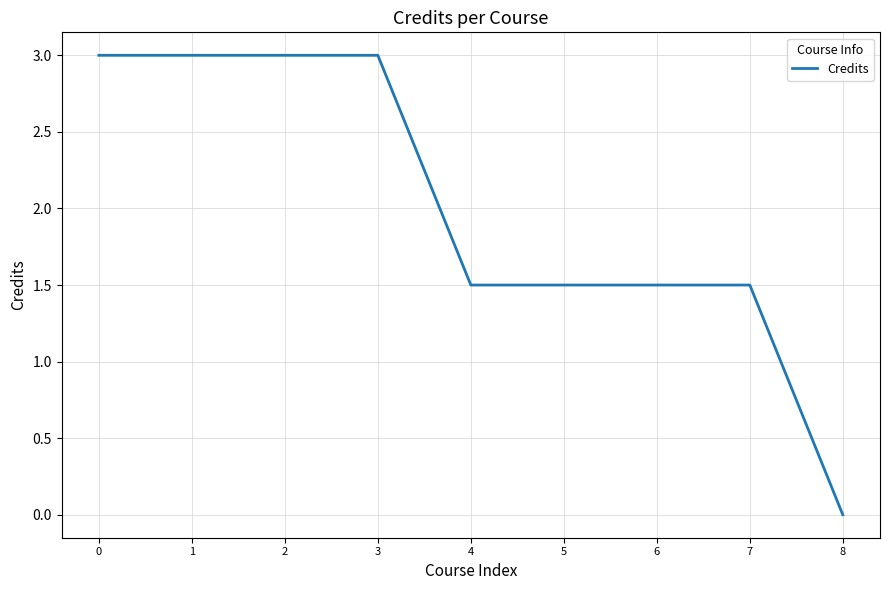

What is the ratio of the value at 6 to the value at 7?

1.0